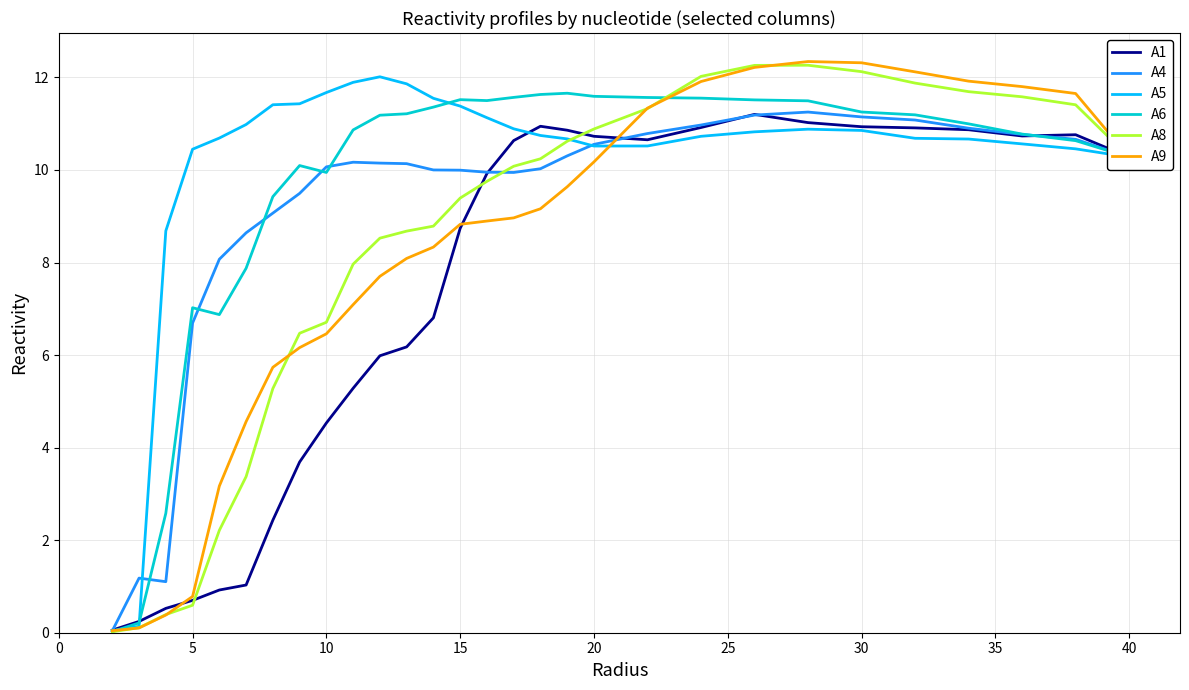

What is the maximum value for A8?

12.3